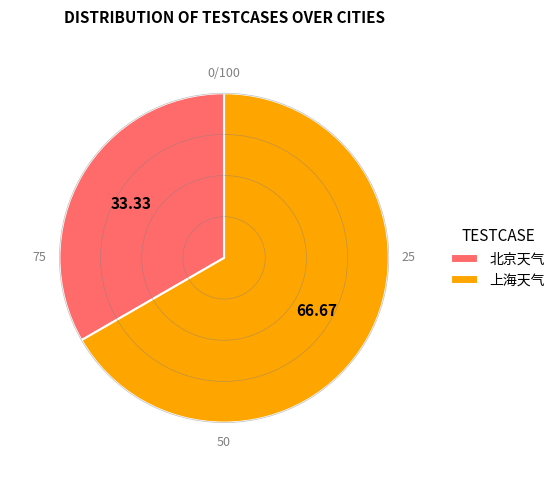

Approximately how many times larger is the value at 上海天气 compared to 北京天气?

2.0